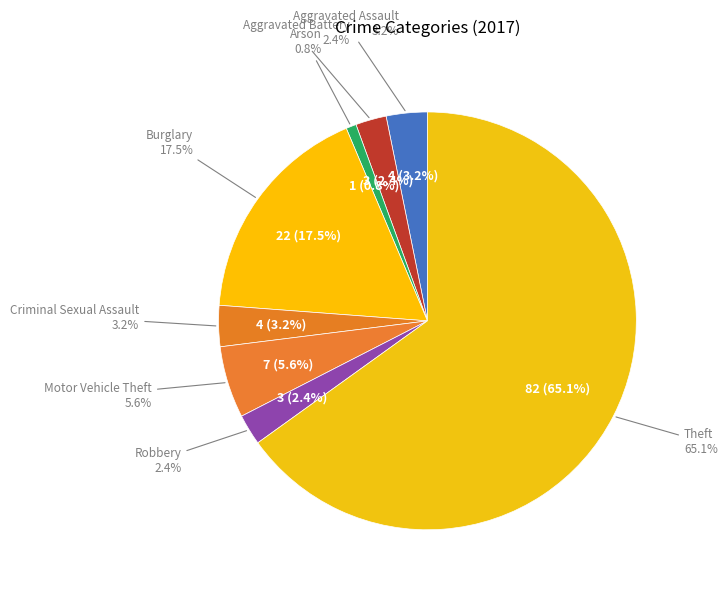

How many slices are in this pie chart?

8